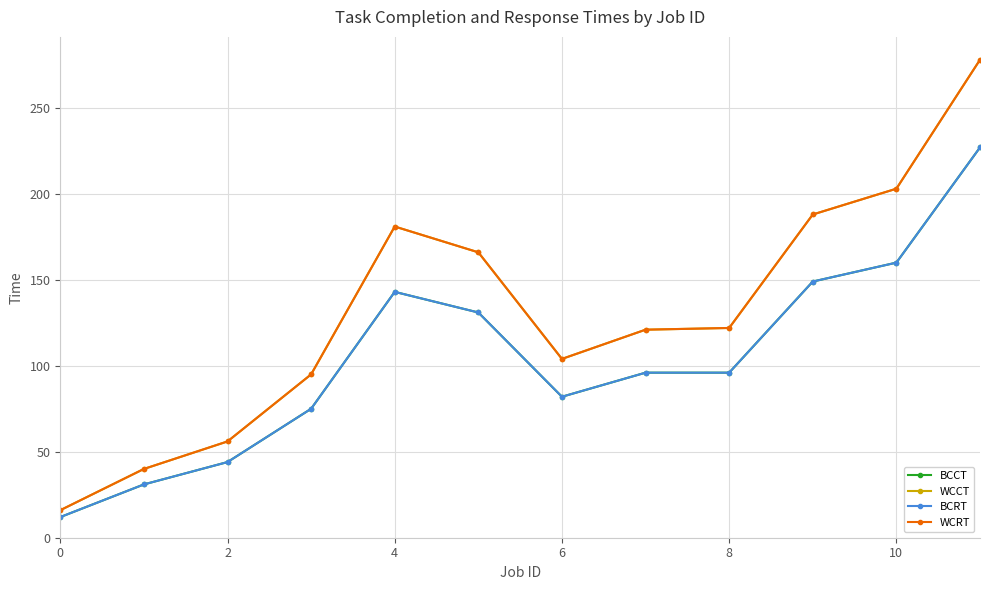

What is the average value of the BCRT series?

104